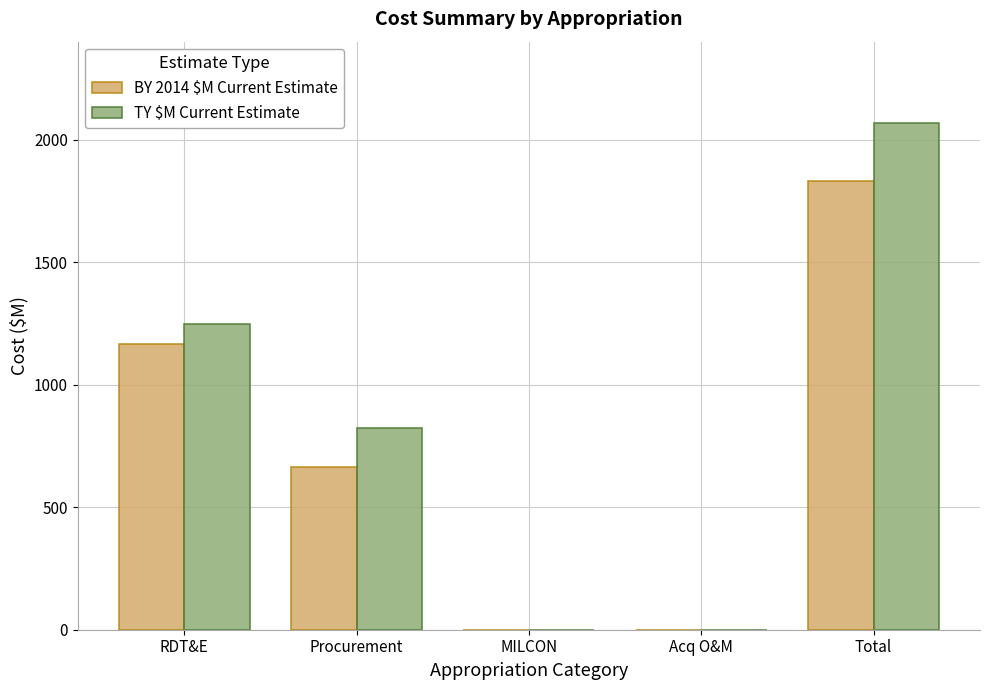

Between RDT&E and MILCON, which series saw the biggest shift?

TY $M Current Estimate